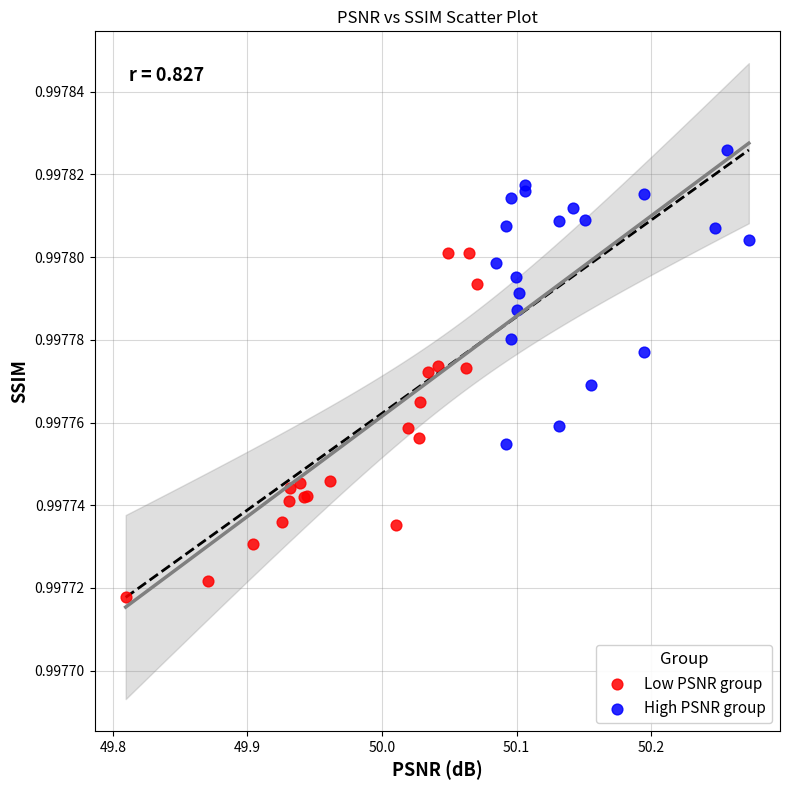

Which series reaches the minimum Y coordinate?

Low PSNR group